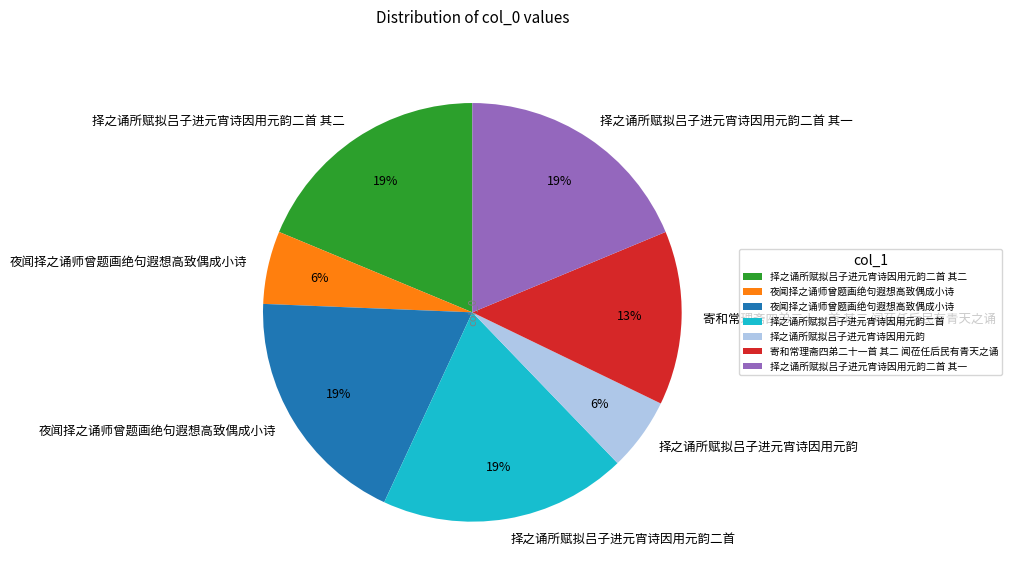

Is there any slice that represents more than half of the pie?

No